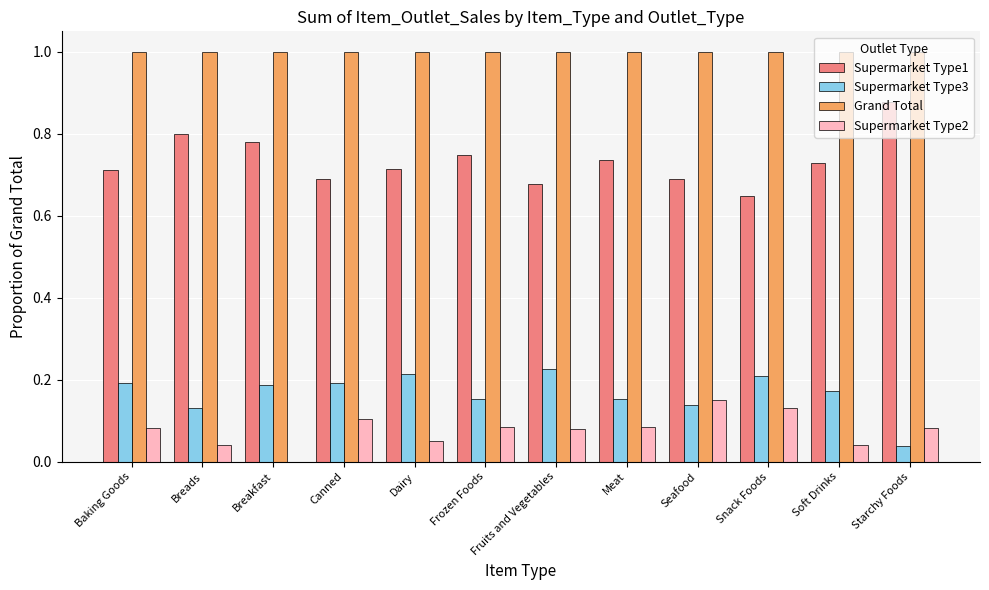

What is the total value across all series at Soft Drinks?

1.9